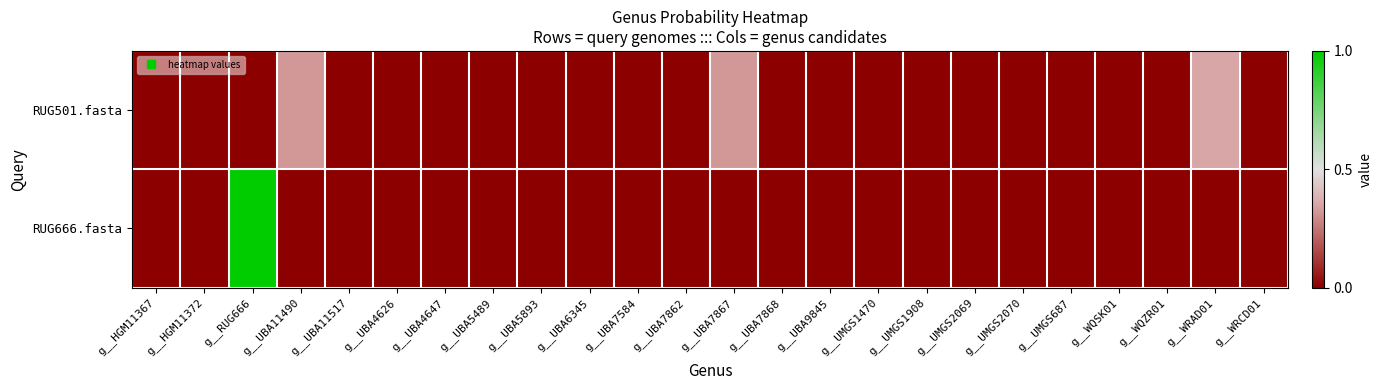

Rank the series by their average value, from highest to lowest.

RUG666.fasta, RUG501.fasta